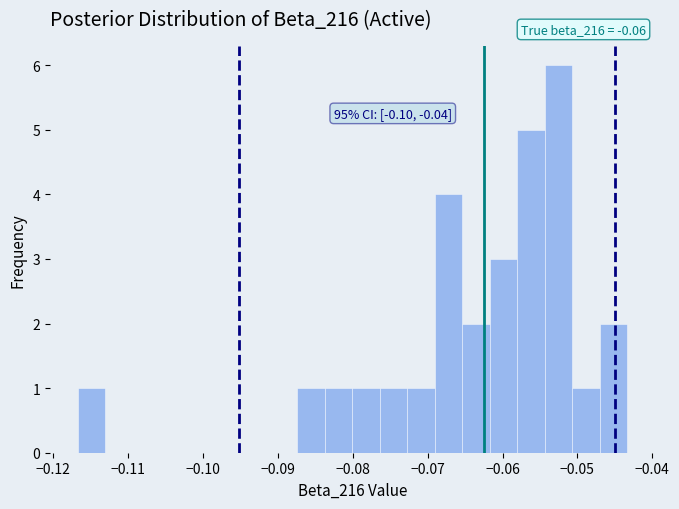

Read against the x-axis, roughly where is the centre of the tallest bar?

-0.053